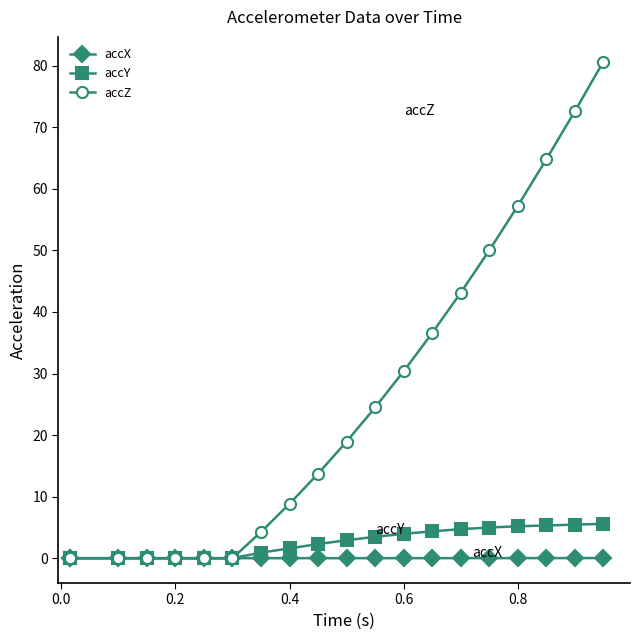

True or false: accY has a value of 5.0 at 11.

False